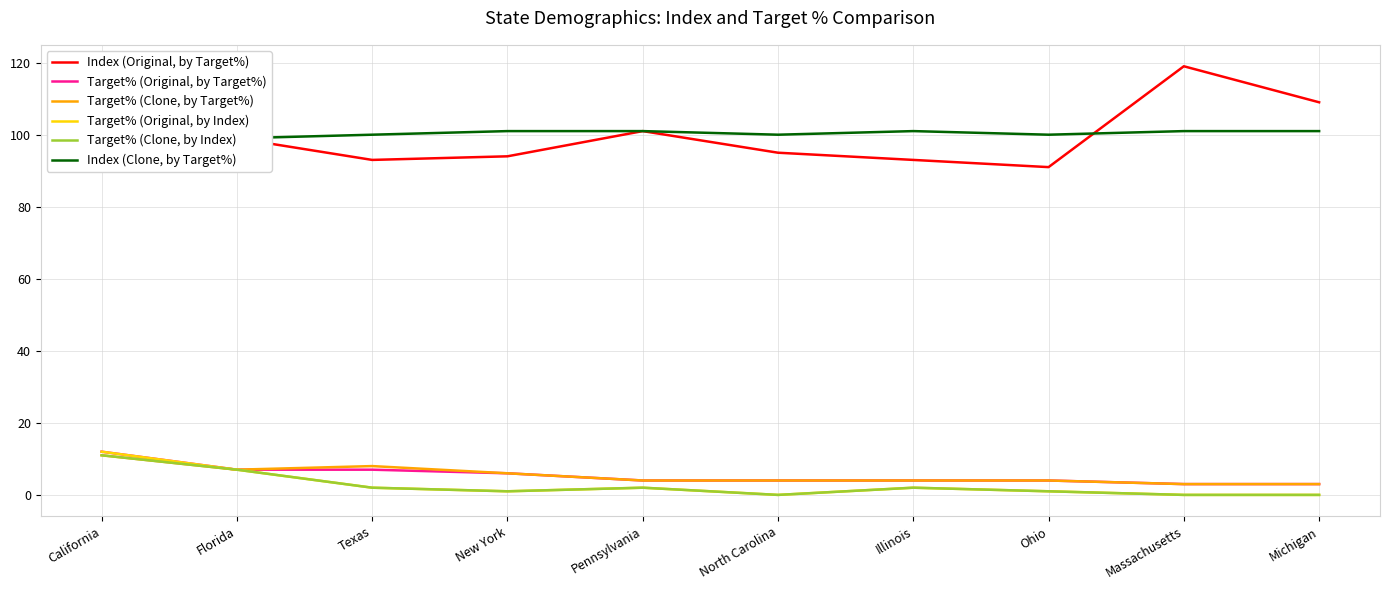

What is the sum of all Target% (Original, by Index) values?

27